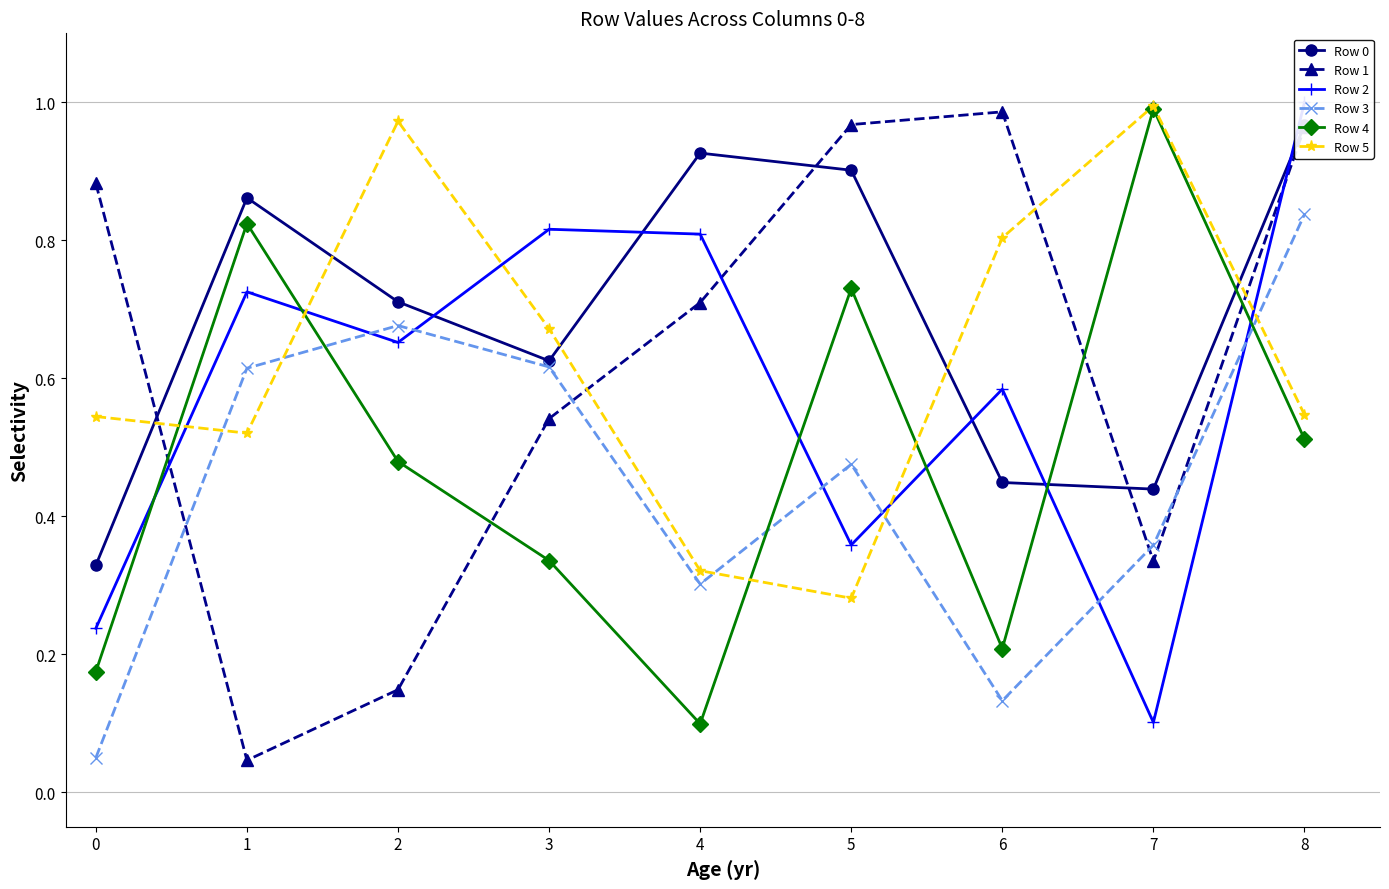

Which has a higher value, 7 or 5?

5